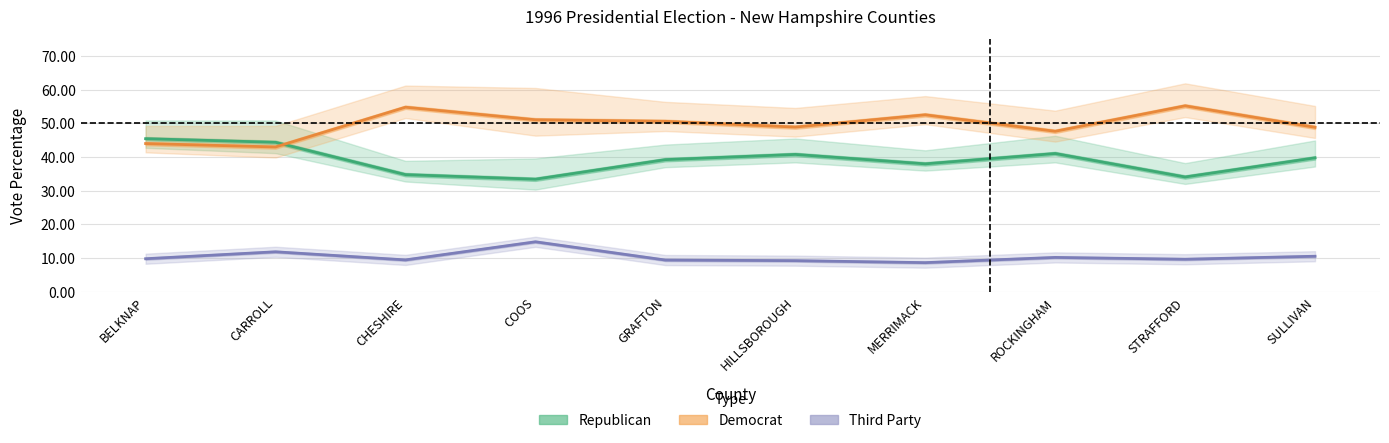

How many values in the Third Party (Forecast) series exceed 9?

9